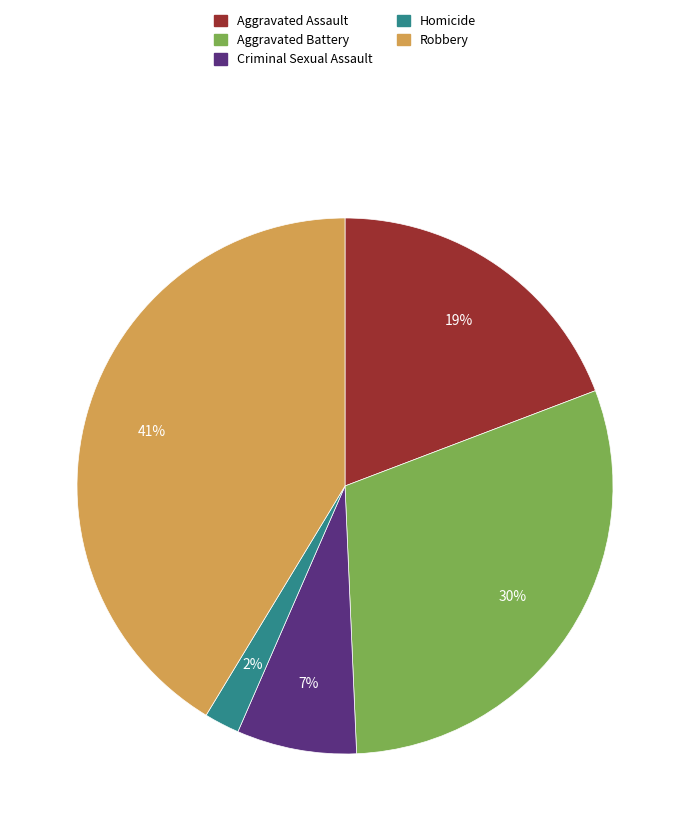

How many slices are in this pie chart?

5